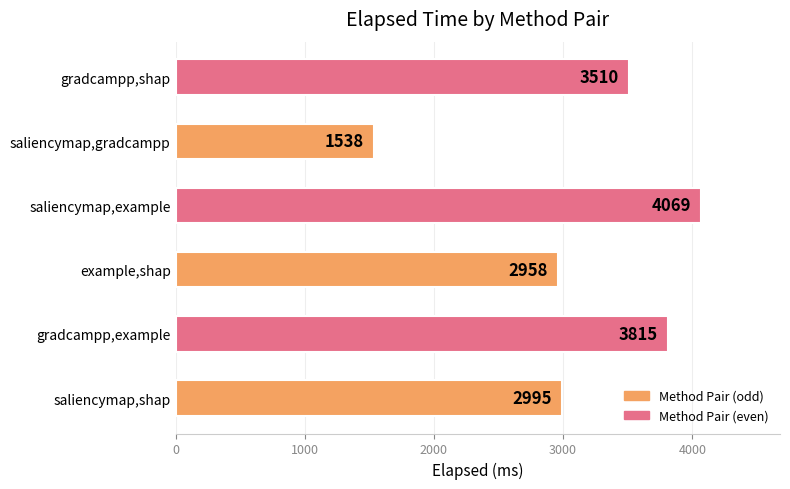

What is the average value?

3148